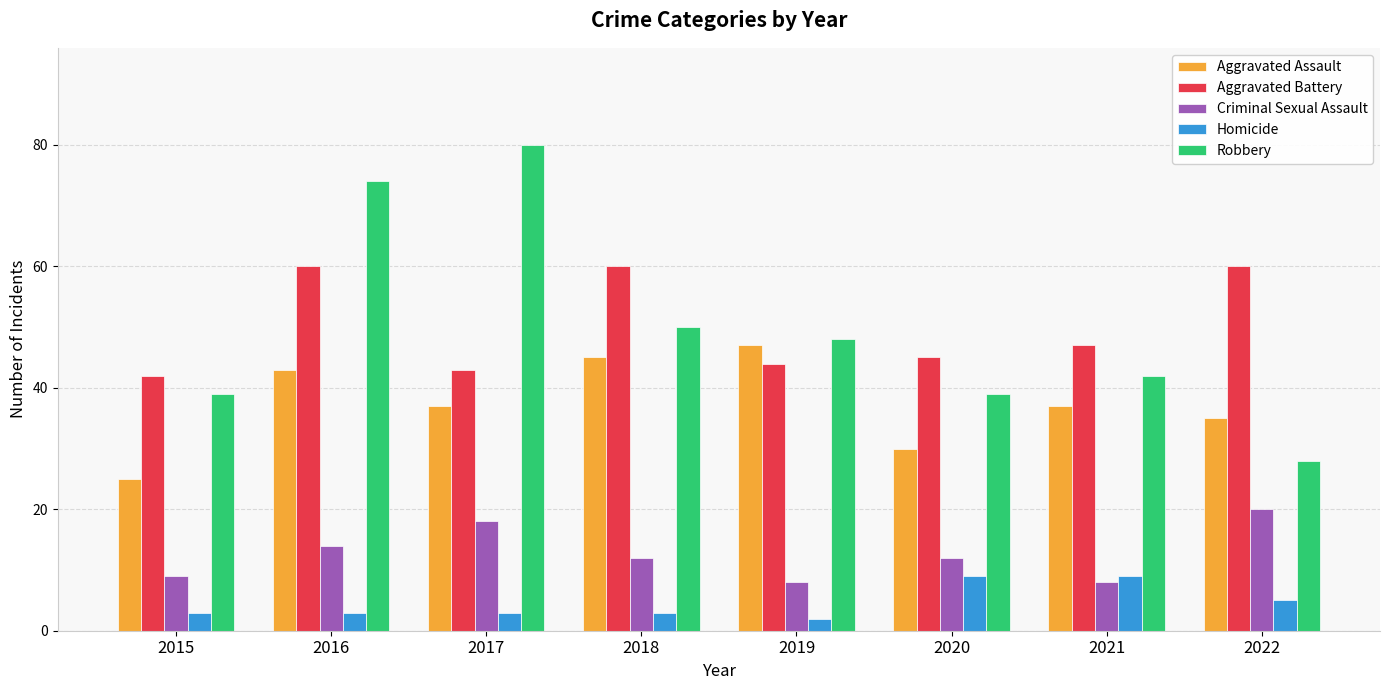

Where is Aggravated Battery nearest to the value 51?

2021